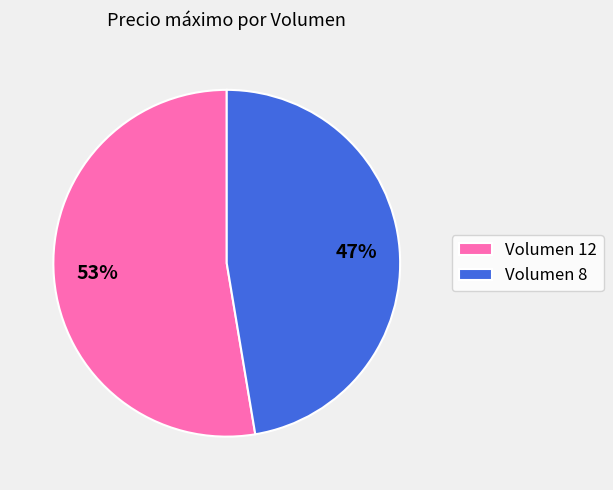

Is it true that Volumen 8 is 47% of the pie?

True